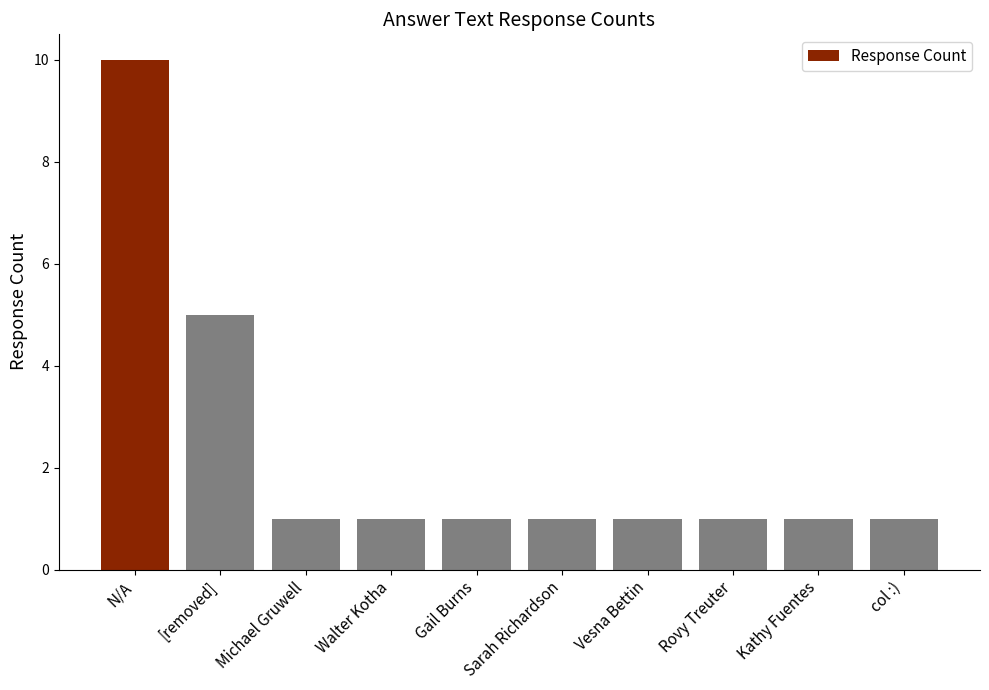

What is the change in value from [removed] to Vesna Bettin?

-4